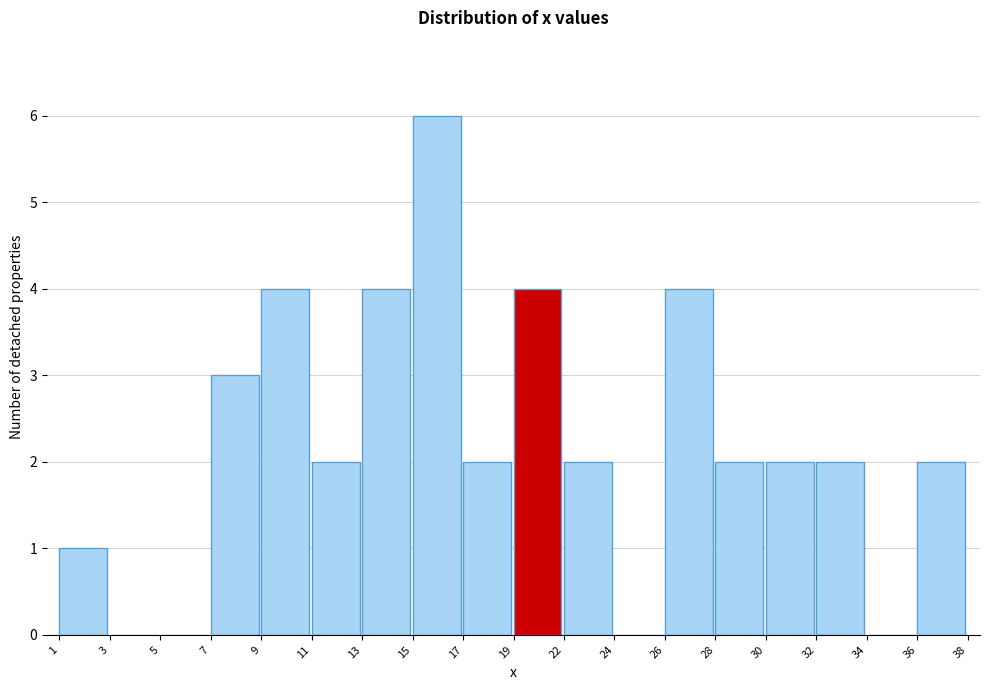

Reading left to right, what are all the values shown in this chart?

1=1	3=0	5=0	7=3	9=4	11=2	13=4	15=6	17=2	19=4	22=2	24=0	26=4	28=2	30=2	32=2	34=0	36=2